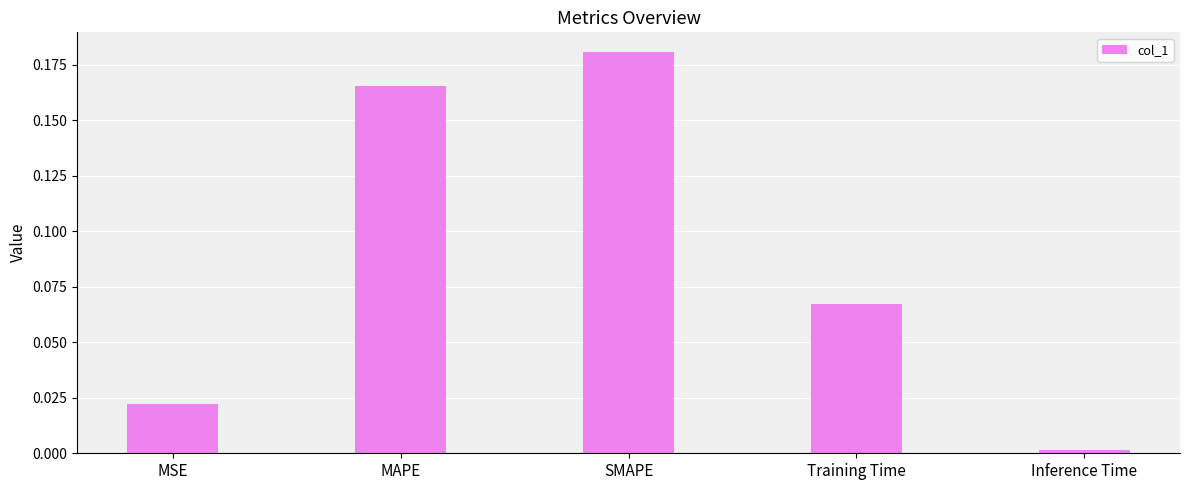

What is the label of the 3rd bar from the left?

SMAPE